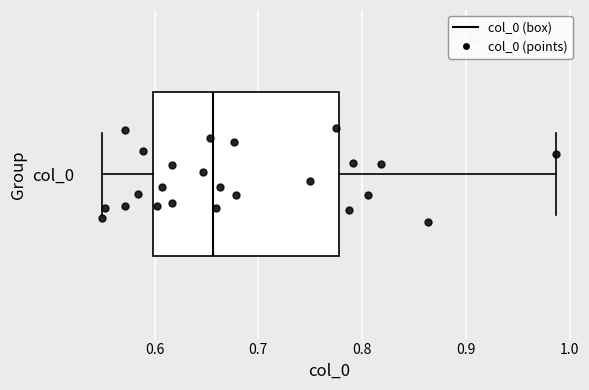

Read this box plot against the x-axis: the position of the median line, the range covered by the box, and the ends of both whiskers. The values are not printed on the chart, so give them approximately, as read against the axis.

median 0.66, box 0.60 to 0.78, whiskers 0.55 to 0.99